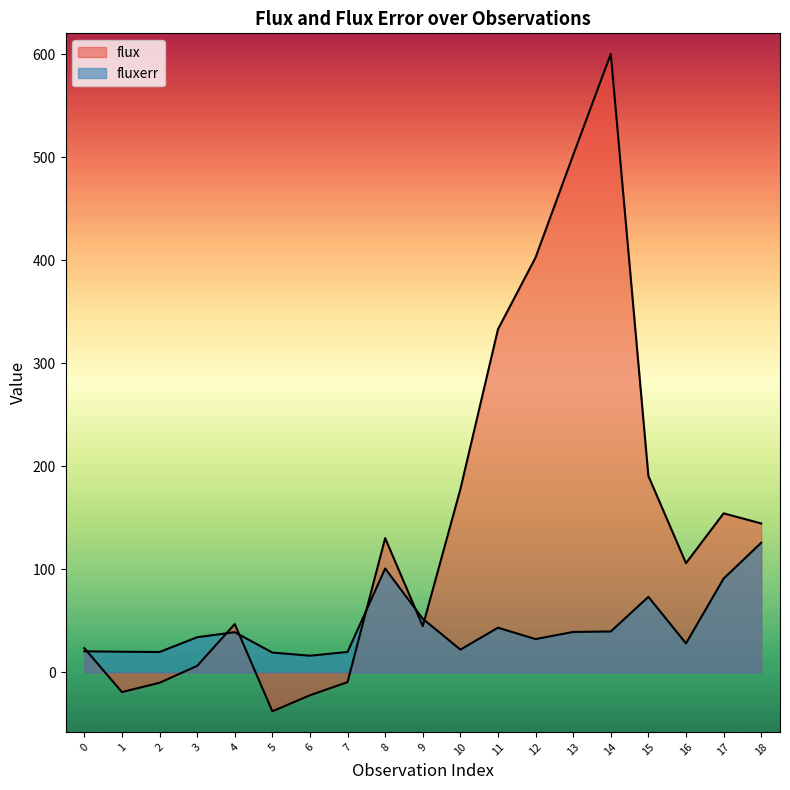

Reading left to right, list all the values displayed in this chart.

flux: 23.5	-19.1	-10.1	6.3	46.9	-37.7	-22.2	-9.4	130.3	44.9	177.8	333.0	402.7	502.2	600.2	190.6	106.0	154.4	144.6
fluxerr: 20.5	20.1	19.8	34.1	39.0	19.3	16.2	19.9	100.8	52.1	22.1	43.4	32.3	39.3	39.7	73.3	28.2	91.1	125.8